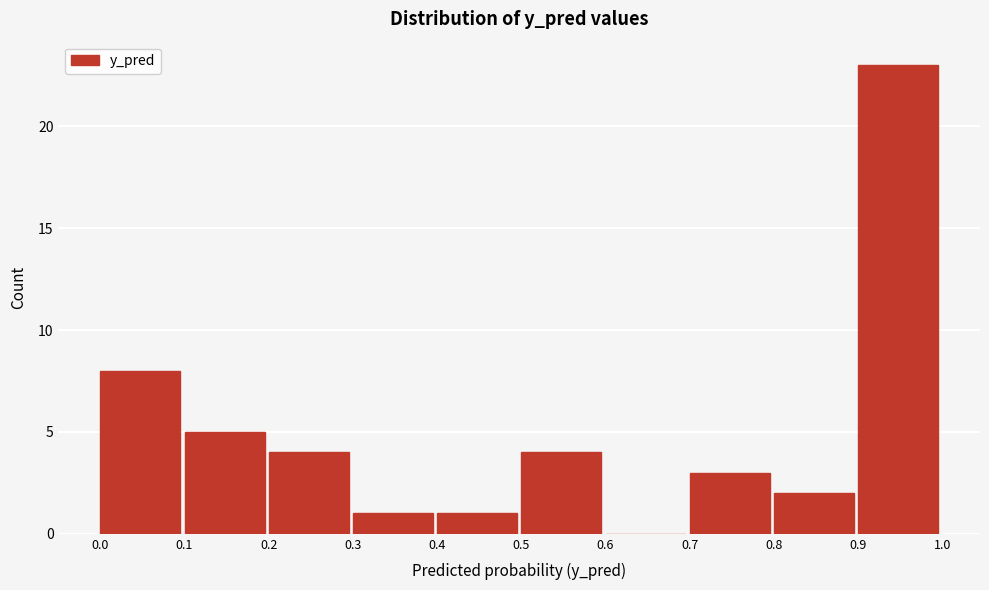

Reading left to right, transcribe this chart: for each bar, give the range it covers on the x-axis and its height. The values are not printed on the chart, so give them approximately, as read against the axis.

0.0 to 0.1: 8
0.1 to 0.2: 5
0.2 to 0.3: 4
0.3 to 0.4: 1
0.4 to 0.5: 1
0.5 to 0.6: 4
0.6 to 0.7: 0
0.7 to 0.8: 3
0.8 to 0.9: 2
0.9 to 1.0: 23